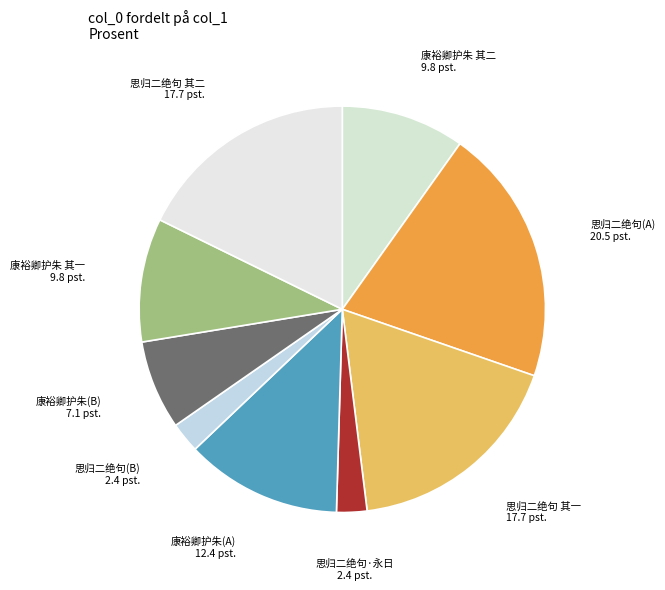

Count the number of slices in the pie.

9